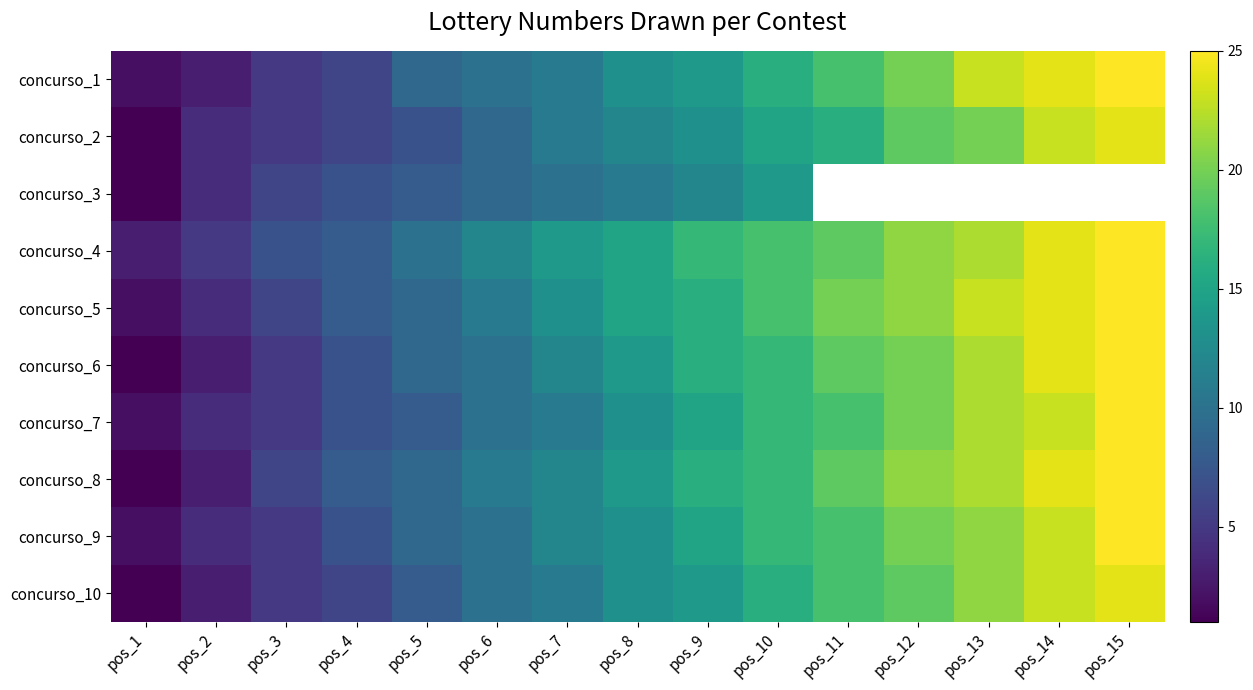

True or false: concurso_1 has a value of 28.7 at pos_10.

False